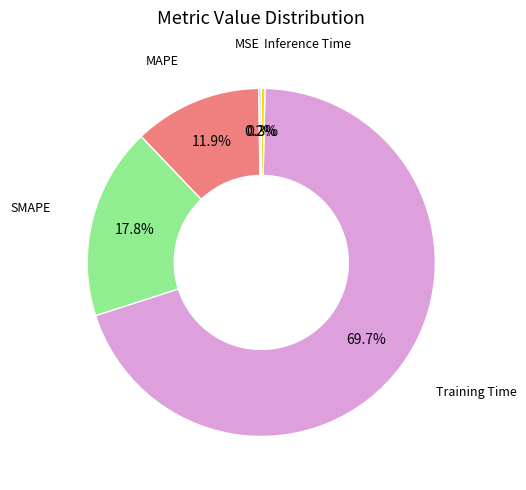

Does any single category account for the majority?

Yes